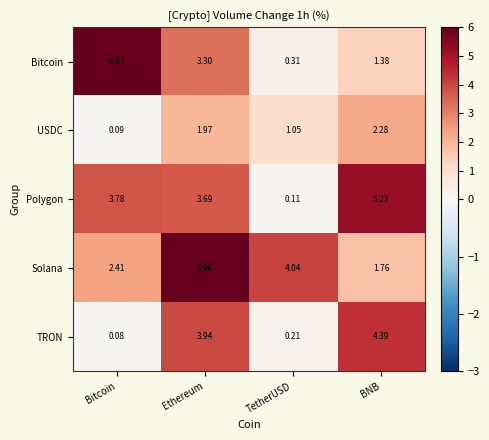

At which category does the chart reach its peak across all series?

Bitcoin